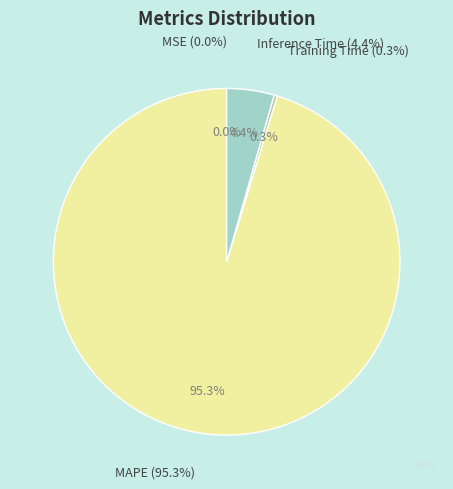

Count the number of slices in the pie.

4